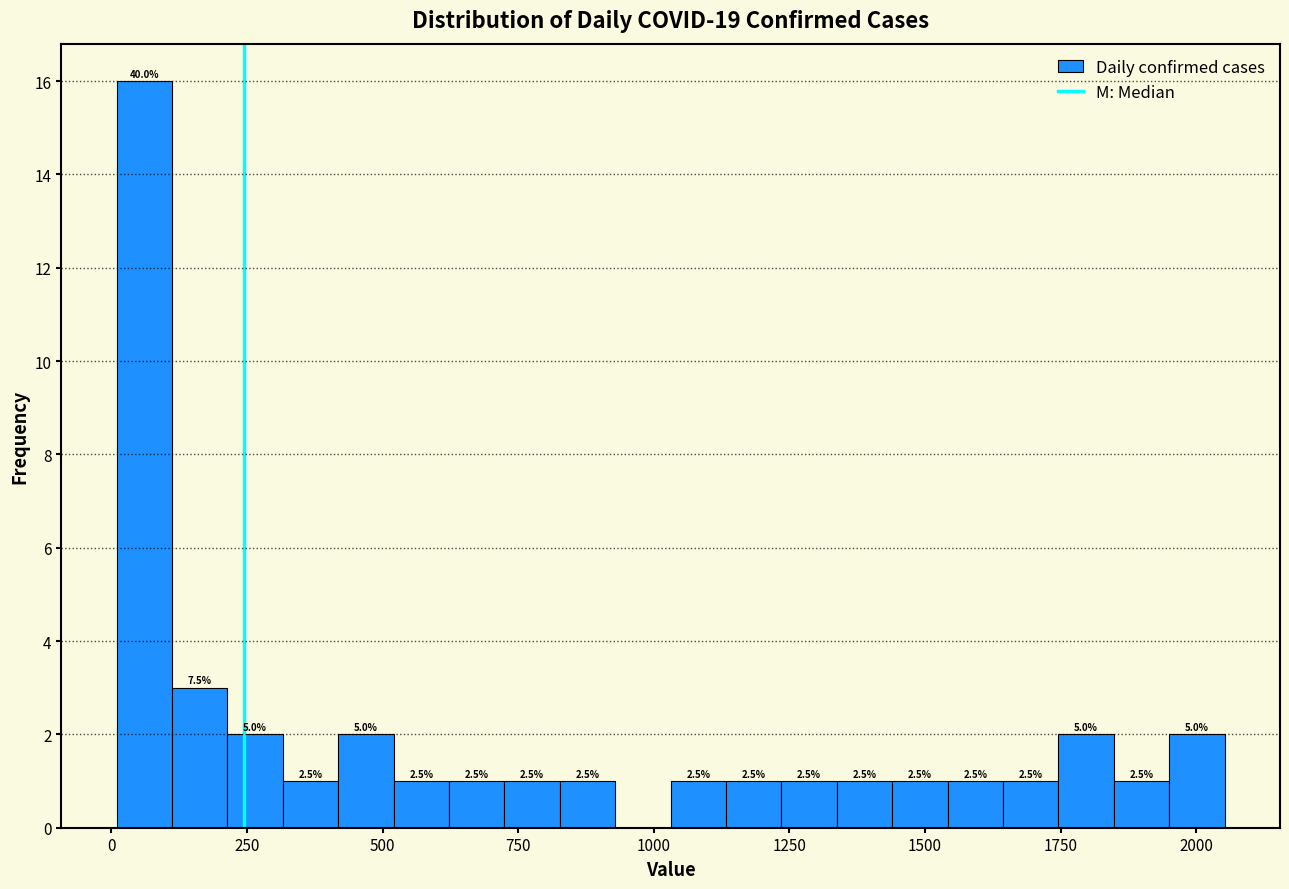

Around what value on the x-axis is the tallest bar? Give the approximate position of its centre, as read against the axis.

50